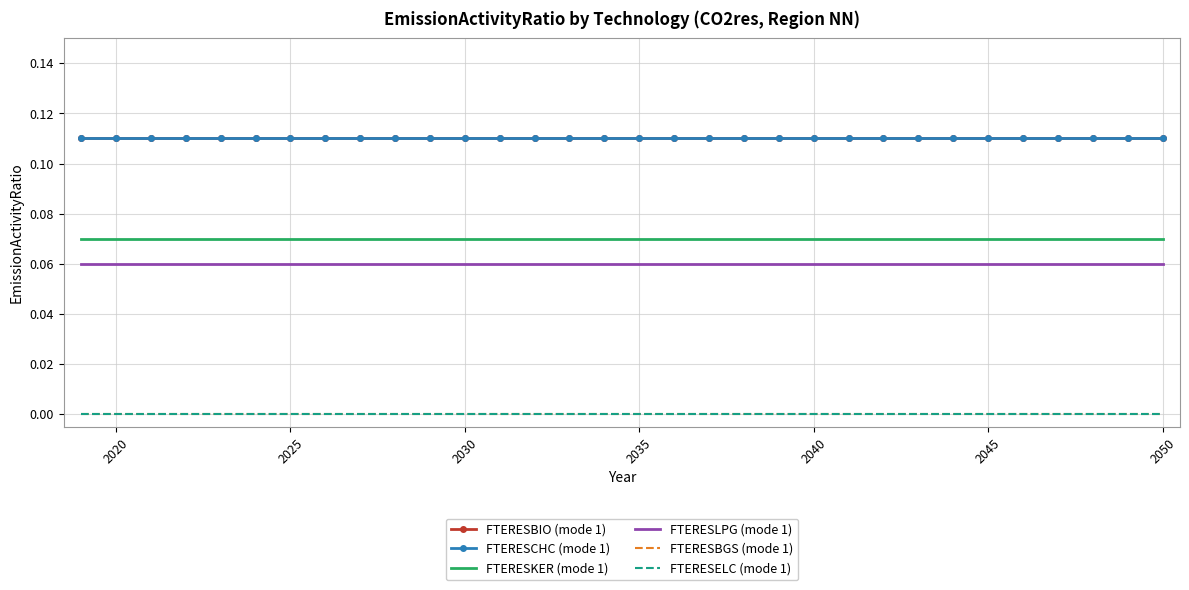

Reading left to right, list all the values displayed in this chart.

FTERESBIO (mode 1): 0.1	0.1	0.1	0.1	0.1	0.1	0.1	0.1	0.1	0.1	0.1	0.1	0.1	0.1	0.1	0.1	0.1	0.1	0.1	0.1	0.1	0.1	0.1	0.1	0.1	0.1	0.1	0.1	0.1	0.1	0.1	0.1
FTERESCHC (mode 1): 0.1	0.1	0.1	0.1	0.1	0.1	0.1	0.1	0.1	0.1	0.1	0.1	0.1	0.1	0.1	0.1	0.1	0.1	0.1	0.1	0.1	0.1	0.1	0.1	0.1	0.1	0.1	0.1	0.1	0.1	0.1	0.1
FTERESKER (mode 1): 0.1	0.1	0.1	0.1	0.1	0.1	0.1	0.1	0.1	0.1	0.1	0.1	0.1	0.1	0.1	0.1	0.1	0.1	0.1	0.1	0.1	0.1	0.1	0.1	0.1	0.1	0.1	0.1	0.1	0.1	0.1	0.1
FTERESLPG (mode 1): 0.1	0.1	0.1	0.1	0.1	0.1	0.1	0.1	0.1	0.1	0.1	0.1	0.1	0.1	0.1	0.1	0.1	0.1	0.1	0.1	0.1	0.1	0.1	0.1	0.1	0.1	0.1	0.1	0.1	0.1	0.1	0.1
FTERESBGS (mode 1): 0.0	0.0	0.0	0.0	0.0	0.0	0.0	0.0	0.0	0.0	0.0	0.0	0.0	0.0	0.0	0.0	0.0	0.0	0.0	0.0	0.0	0.0	0.0	0.0	0.0	0.0	0.0	0.0	0.0	0.0	0.0	0.0
FTERESELC (mode 1): 0.0	0.0	0.0	0.0	0.0	0.0	0.0	0.0	0.0	0.0	0.0	0.0	0.0	0.0	0.0	0.0	0.0	0.0	0.0	0.0	0.0	0.0	0.0	0.0	0.0	0.0	0.0	0.0	0.0	0.0	0.0	0.0